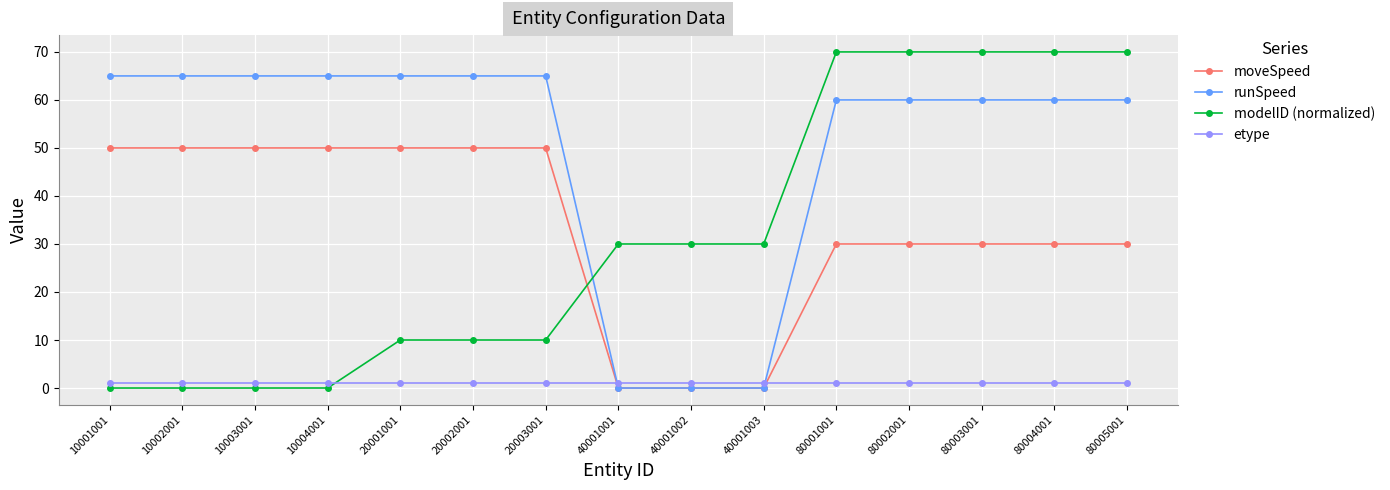

What is the difference between the highest and lowest values at 80005001?

69.0